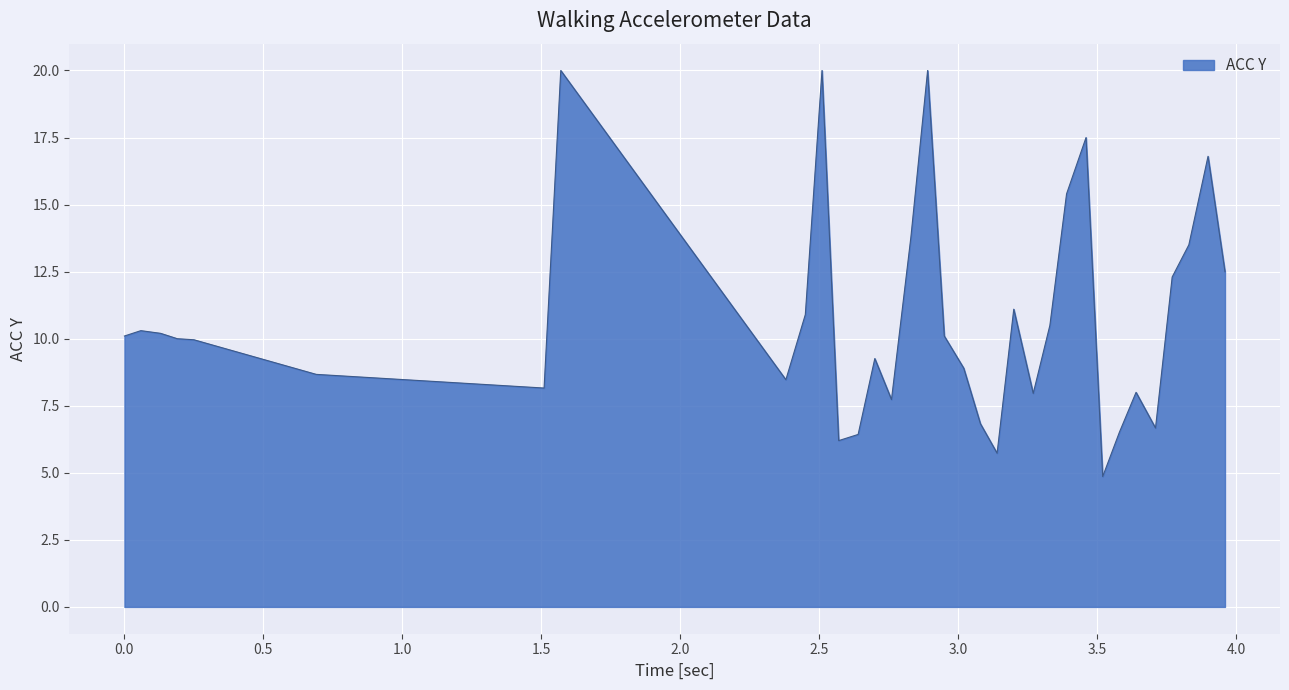

How many lines are shown in the chart?

1